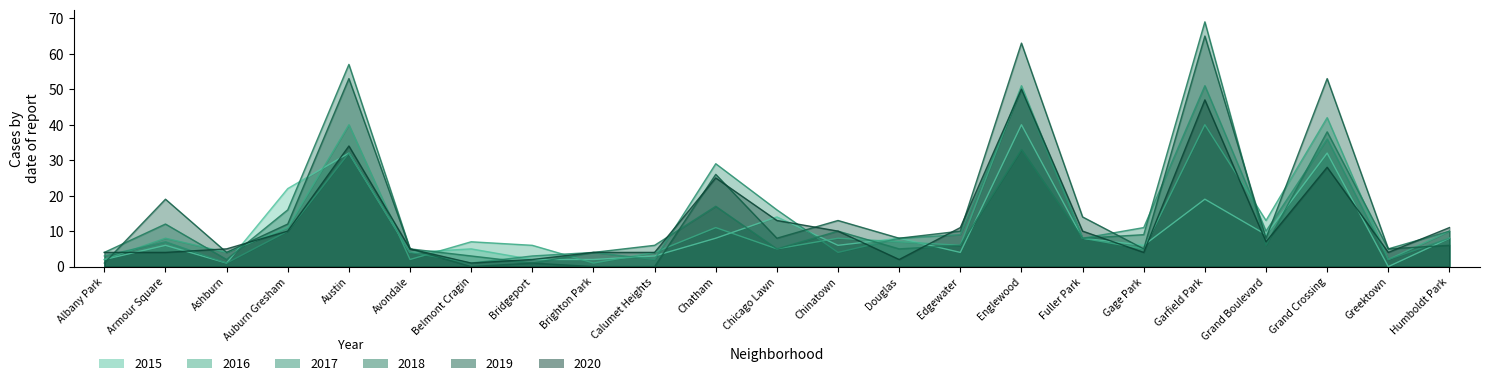

How many values in the 2016 series exceed 7?

11